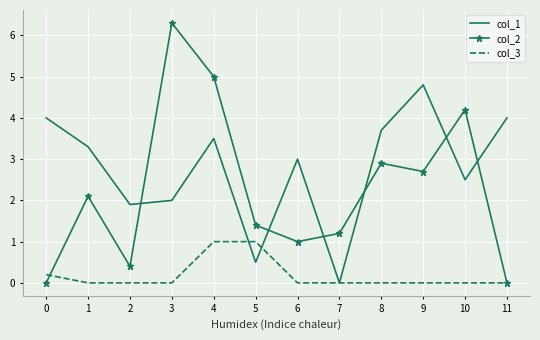

At which label is col_1 closest to 2?

3